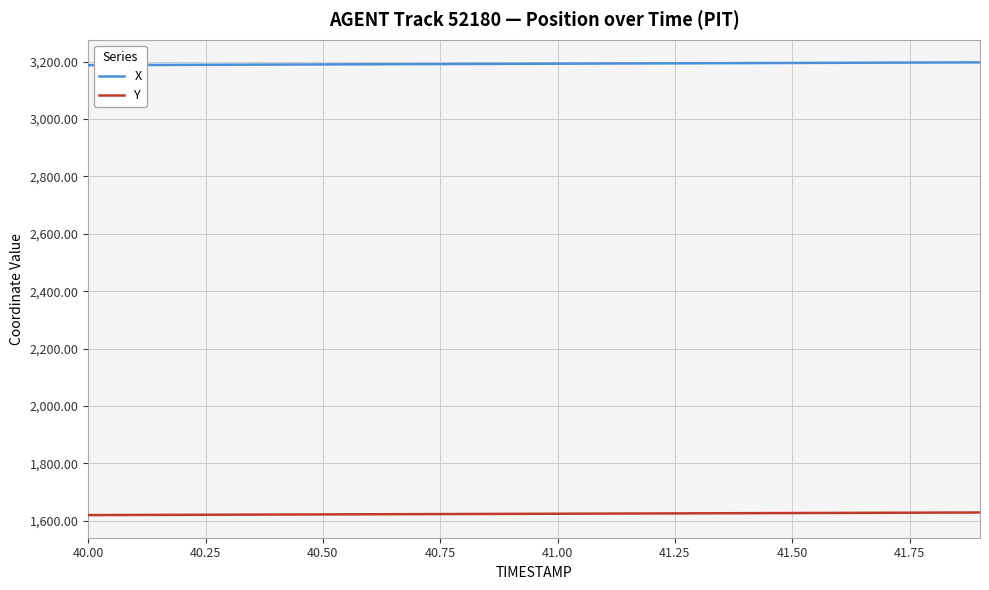

At how many categories does at least one series exceed 2818?

20